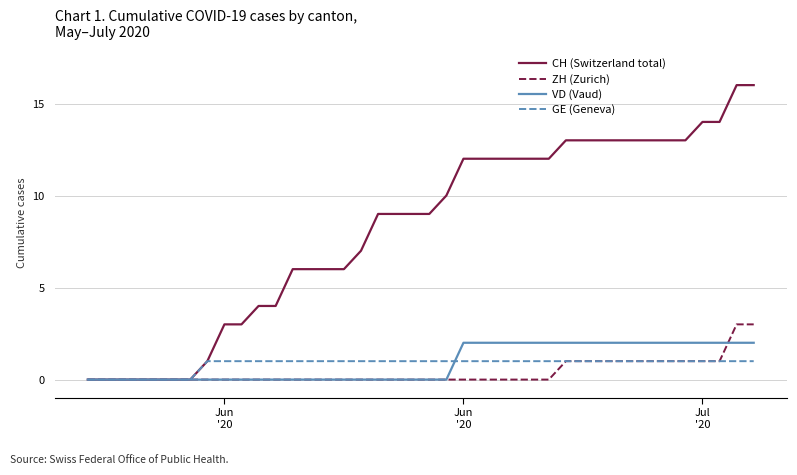

Reading right to left, transcribe all the data shown in this chart.

CH (Switzerland total): 16	16	14	14	13	13	13	13	13	13	13	13	12	12	12	12	12	12	10	9	9	9	9	7	6	6	6	6	4	4	3	3	1	0	0	0	0	0	0	0
ZH (Zurich): 3	3	1	1	1	1	1	1	1	1	1	1	0	0	0	0	0	0	0	0	0	0	0	0	0	0	0	0	0	0	0	0	0	0	0	0	0	0	0	0
VD (Vaud): 2	2	2	2	2	2	2	2	2	2	2	2	2	2	2	2	2	2	0	0	0	0	0	0	0	0	0	0	0	0	0	0	0	0	0	0	0	0	0	0
GE (Geneva): 1	1	1	1	1	1	1	1	1	1	1	1	1	1	1	1	1	1	1	1	1	1	1	1	1	1	1	1	1	1	1	1	1	0	0	0	0	0	0	0